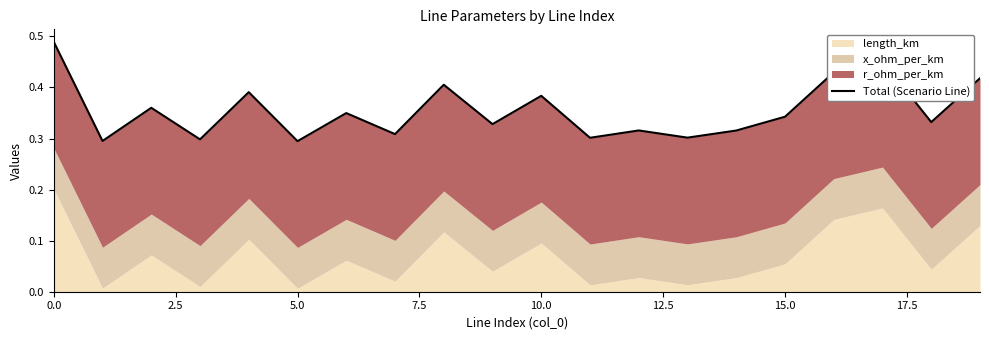

What is the smallest value displayed?

0.3